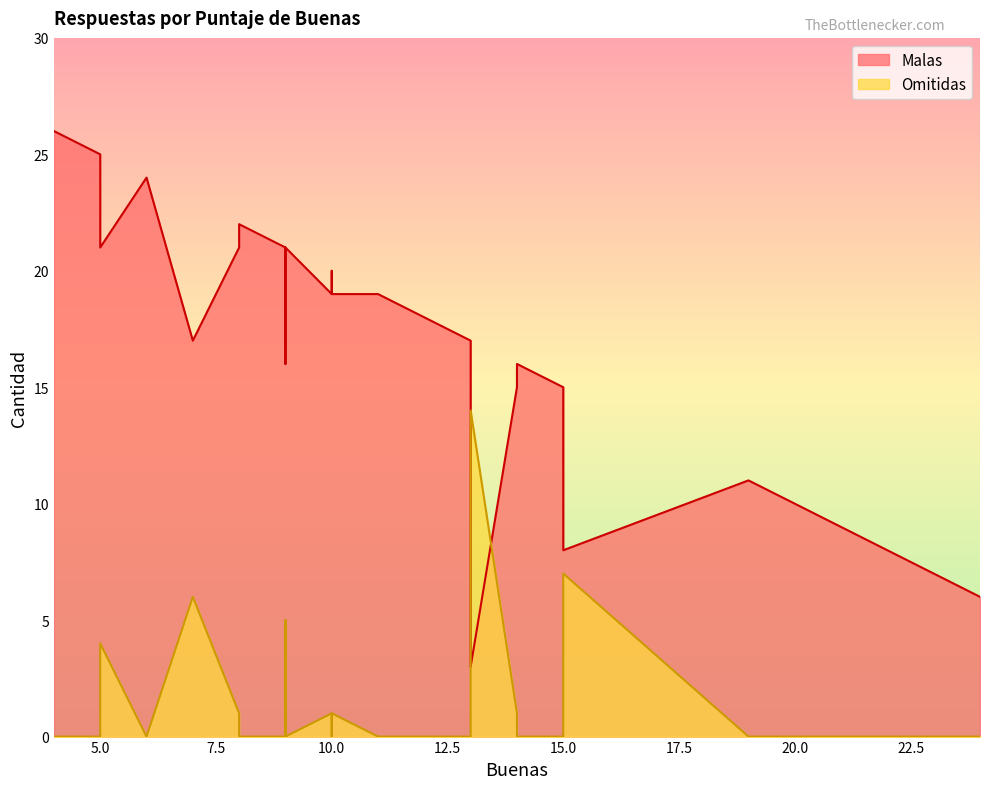

What is the difference between the maximum and second lowest values in the Omitidas series?

14